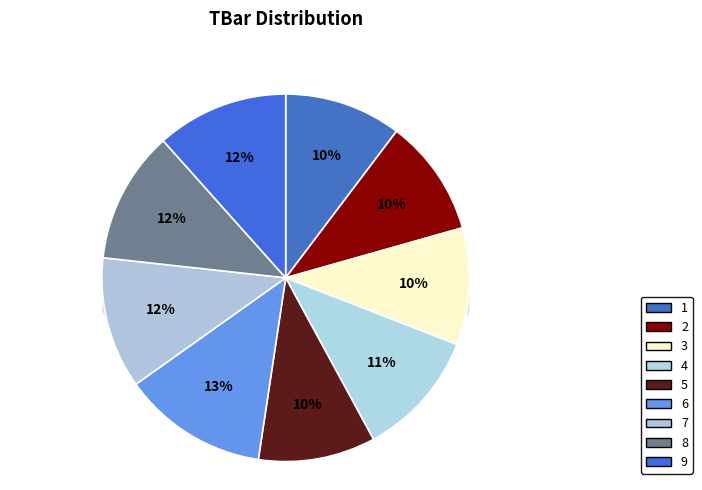

To the nearest percent, what is the combined percentage of 7 and 3?

22%